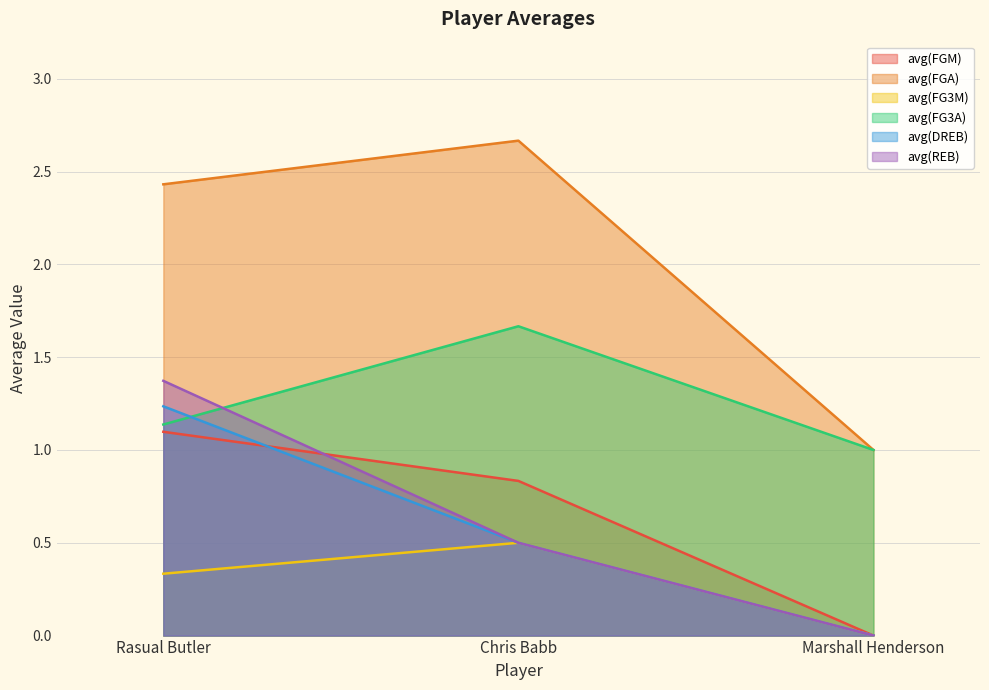

What is the spread (max minus min) of values at Rasual Butler?

2.1